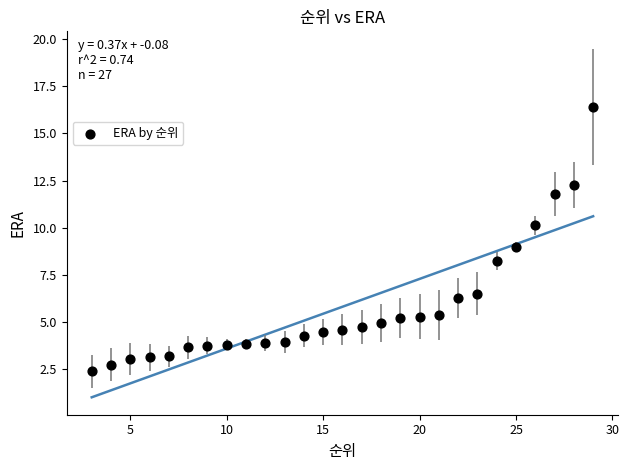

What is the range of Y values (max minus min)?

14.0